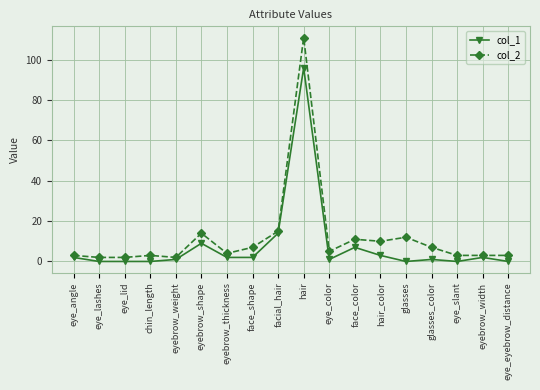

How many values in the col_1 series are below 2?

9